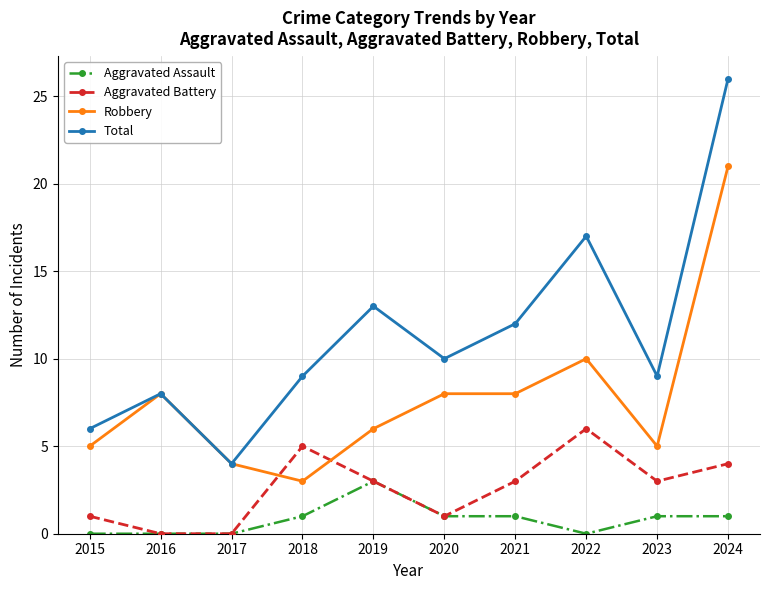

Which series has the largest range (max minus min)?

Total